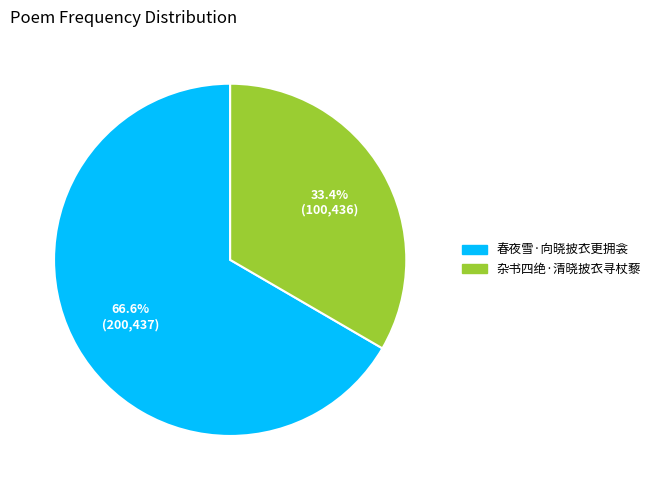

What is the smallest slice in the pie chart?

杂书四绝·清晓披衣寻杖藜